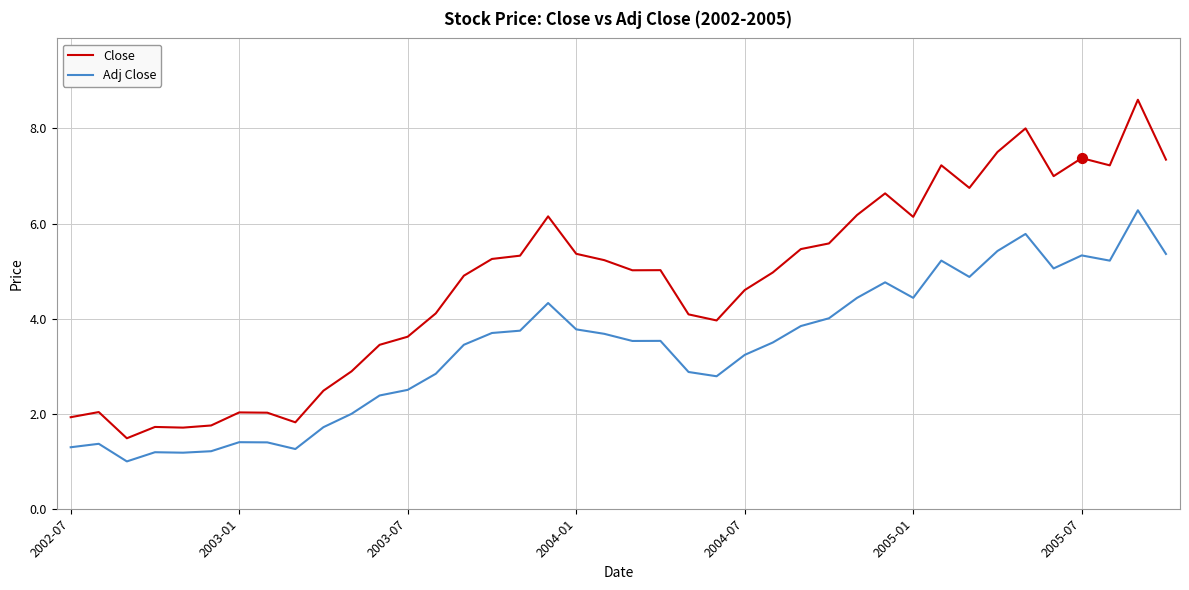

Which series has the largest total across all categories?

Close